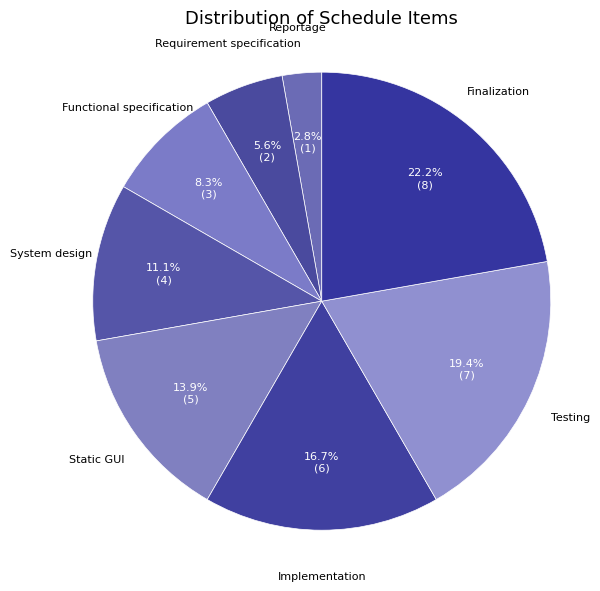

How many segments does this pie chart have?

8